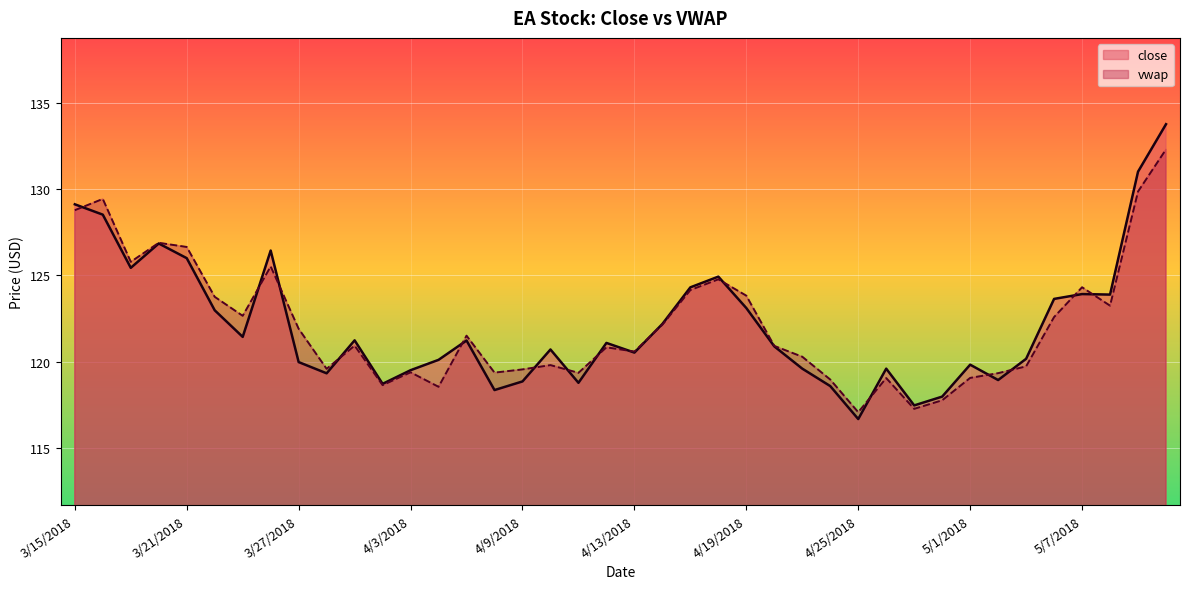

Which series has the widest spread of values?

close